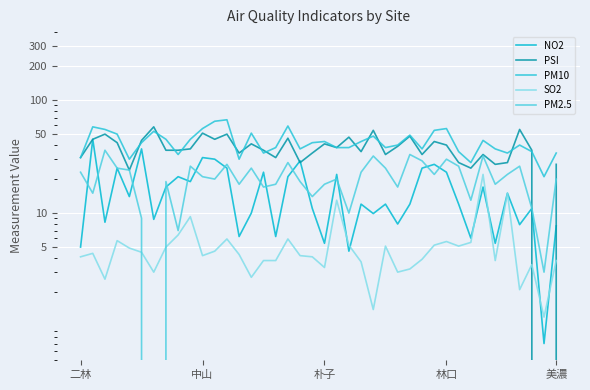

True or false: PSI has a value of 7.9 at 31.

False